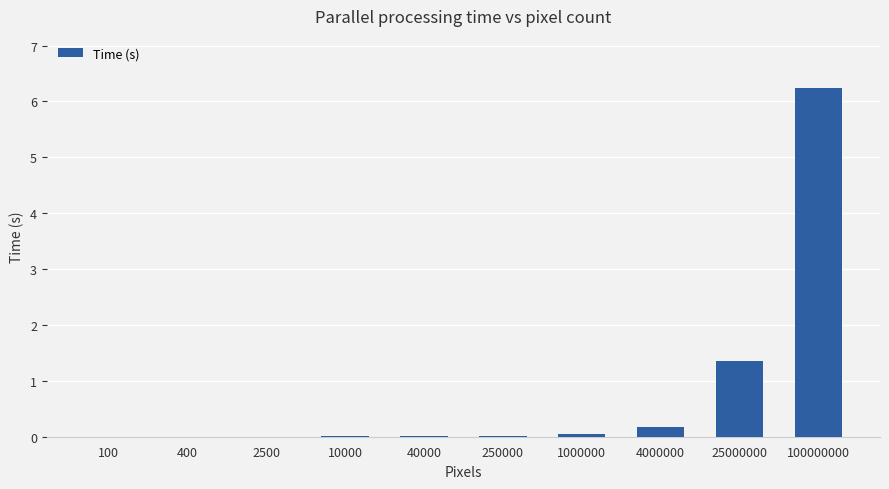

At which category does the chart reach its peak across all series?

100000000